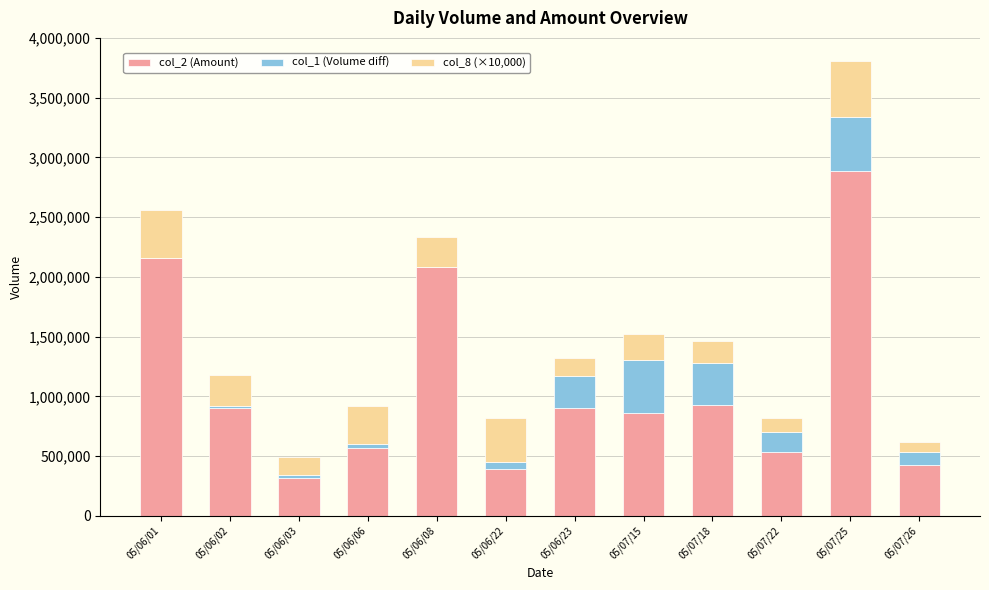

Count the number of categories in the chart.

12